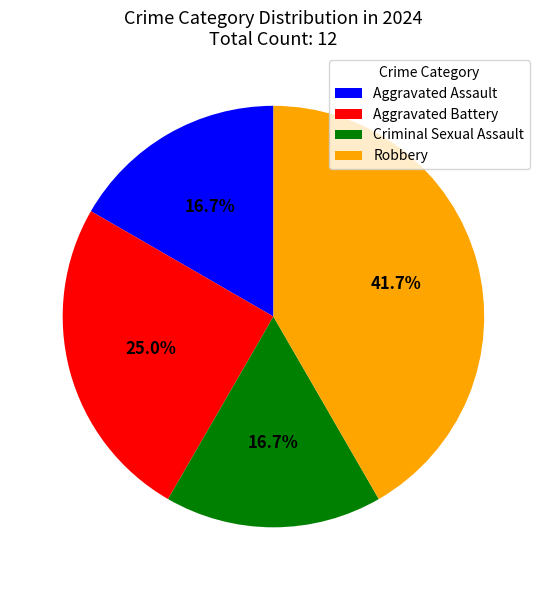

What percentage is NOT represented by Aggravated Battery?

75.0%